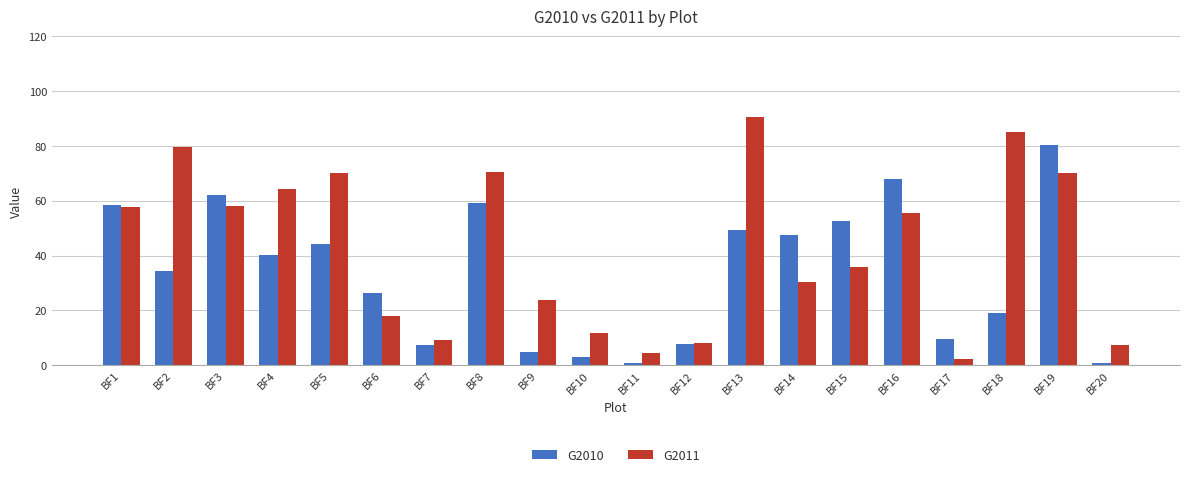

What are all the series names shown in the legend?

G2010, G2011